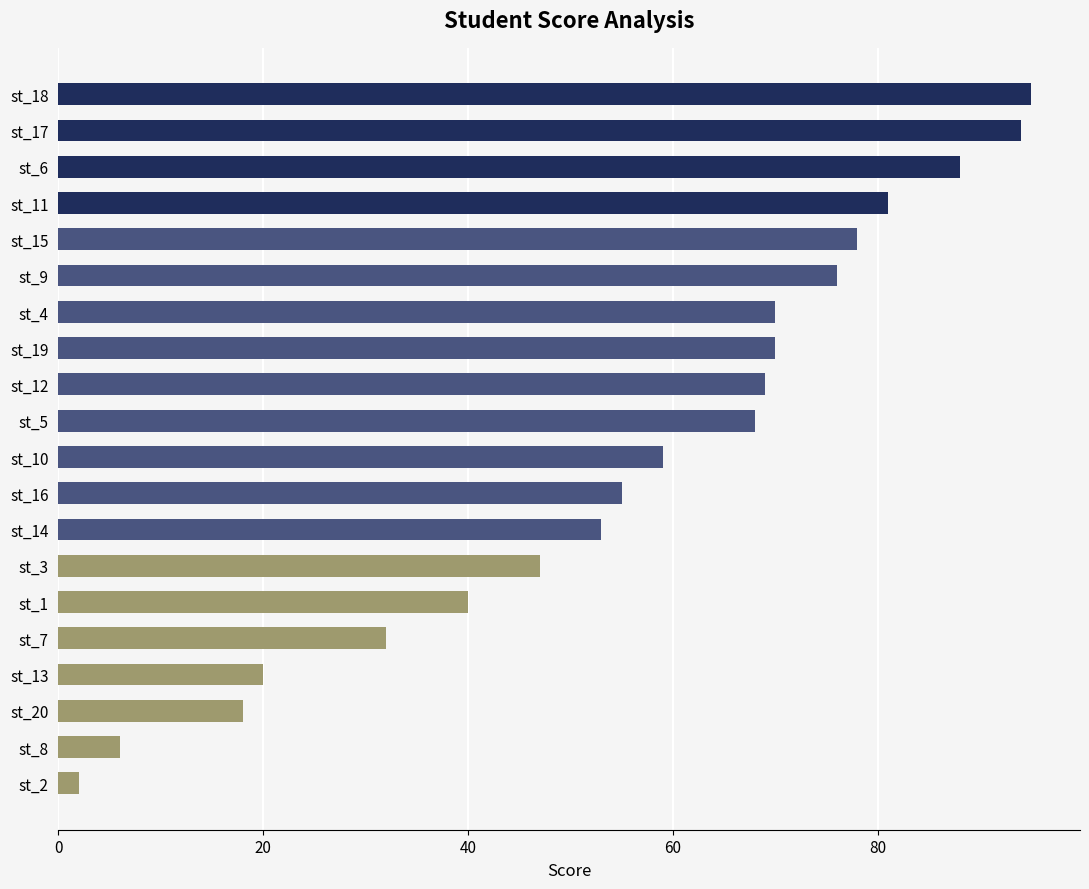

What position from the bottom is st_11?

17